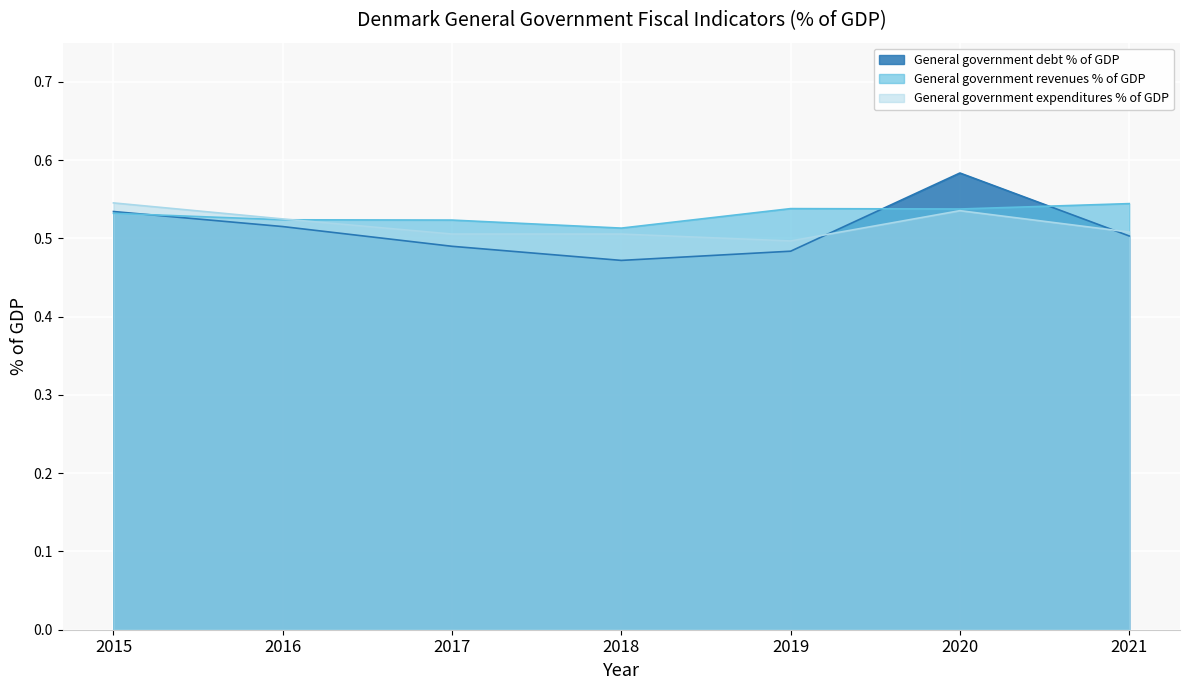

Reading right to left, list all the values displayed in this chart.

General government debt % of GDP: 0.5	0.6	0.5	0.5	0.5	0.5	0.5
General government revenues % of GDP: 0.5	0.5	0.5	0.5	0.5	0.5	0.5
General government expenditures % of GDP: 0.5	0.5	0.5	0.5	0.5	0.5	0.5